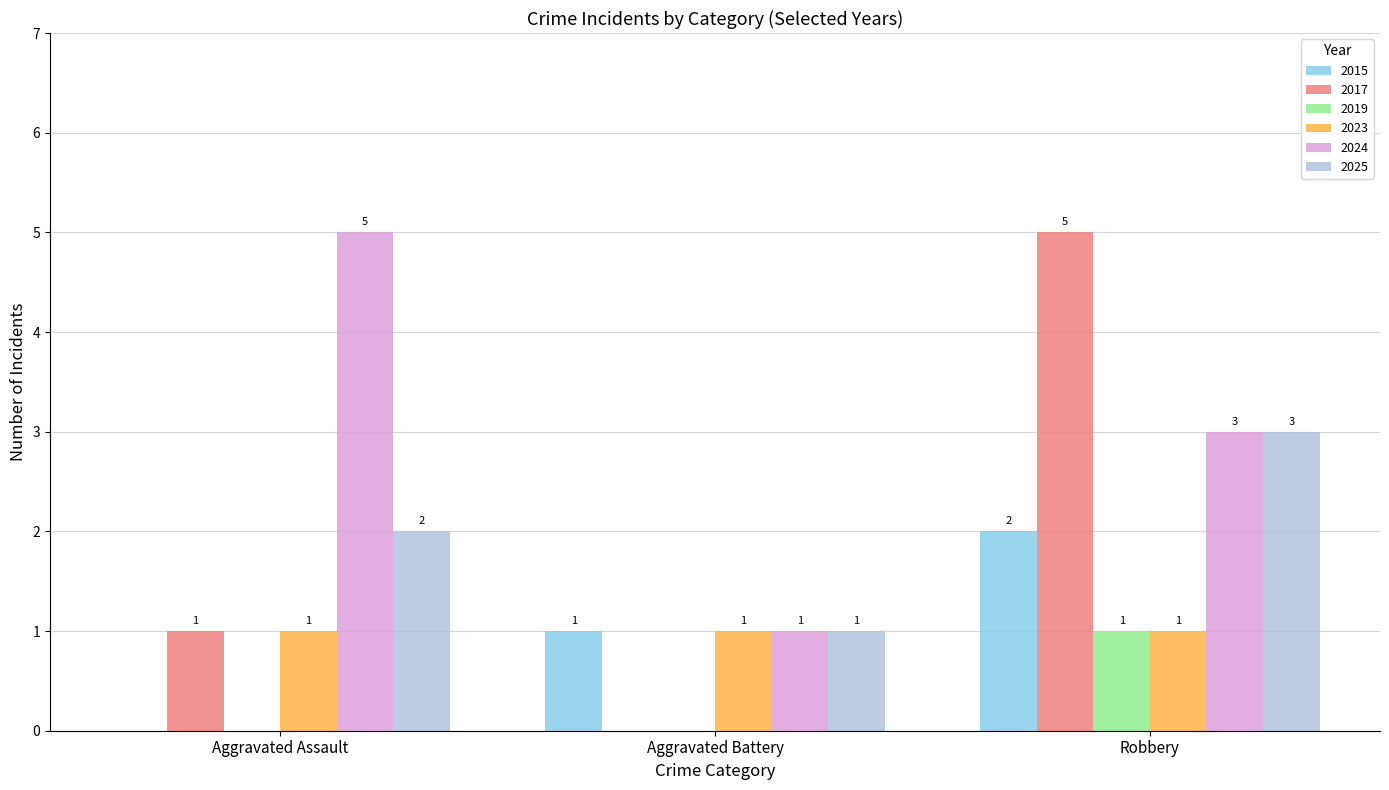

The value of 2019 at Aggravated Assault is 0. True or false?

True